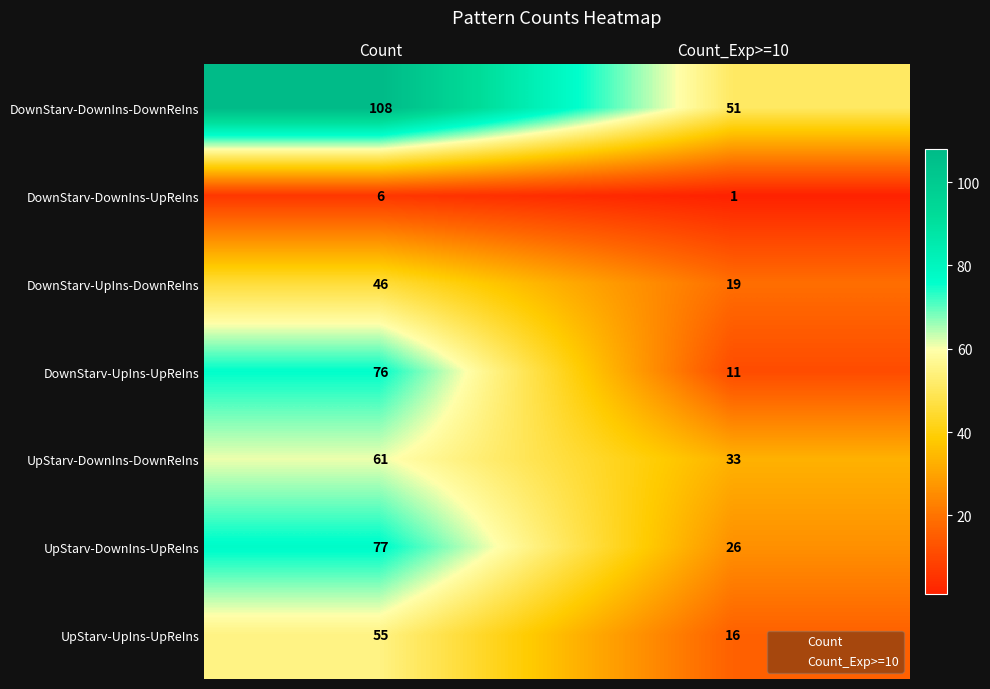

What is the minimum value for UpStarv-UpIns-UpReIns?

16